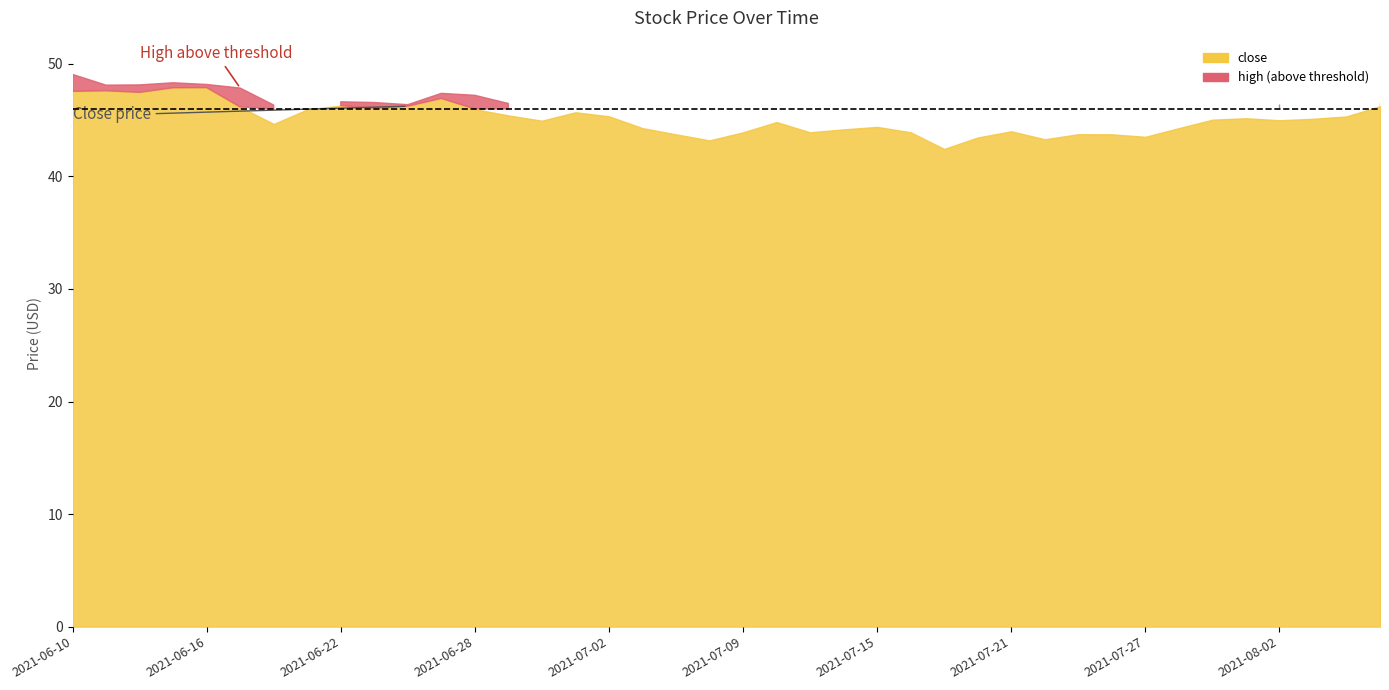

At which category is the sum across all series the highest?

2021-06-10